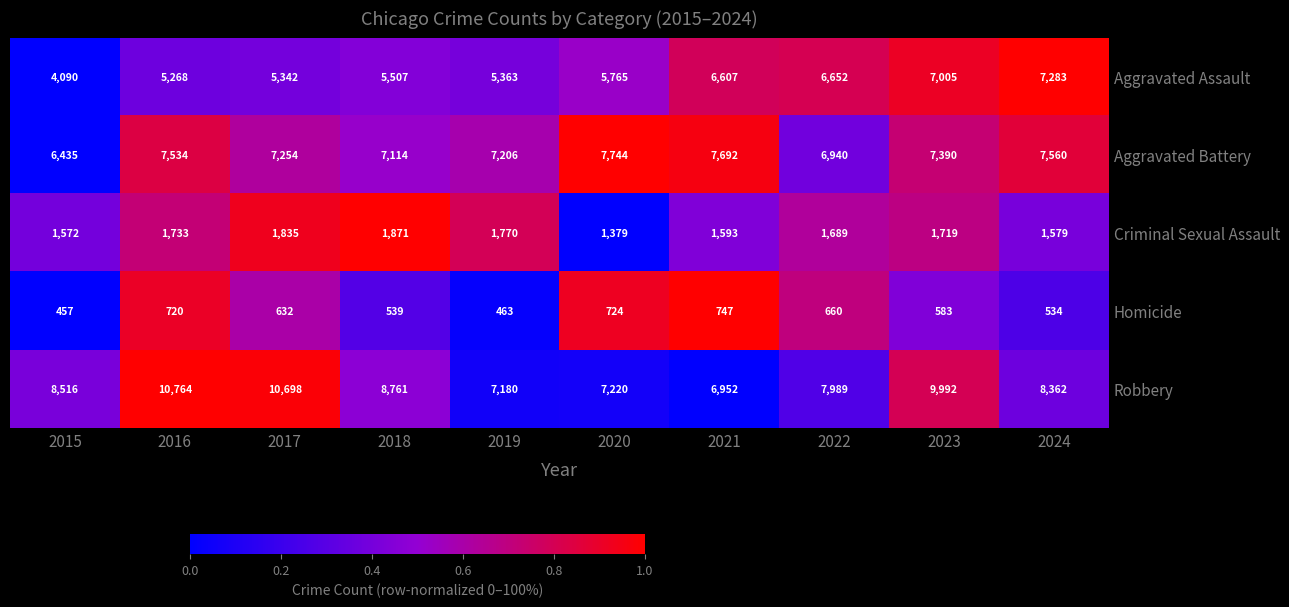

True or false: Homicide has a value of 450 at 2016.

False